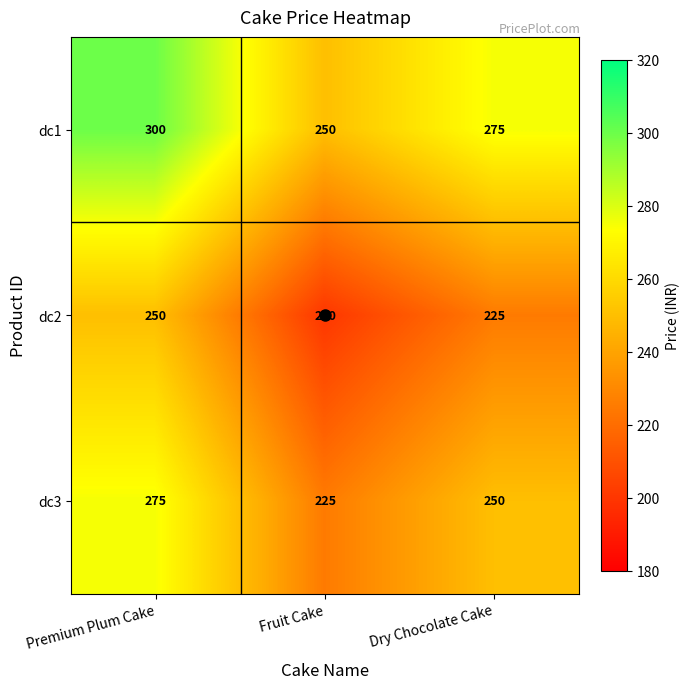

At which category is the sum across all series the highest?

Premium Plum Cake